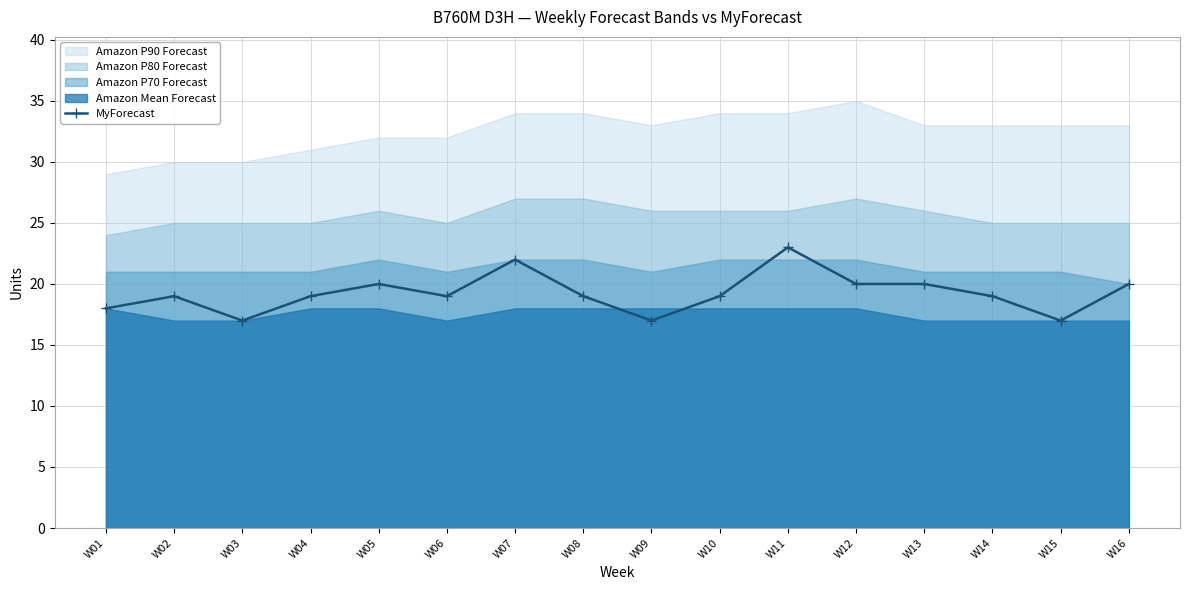

Count the number of values greater than 19.

6